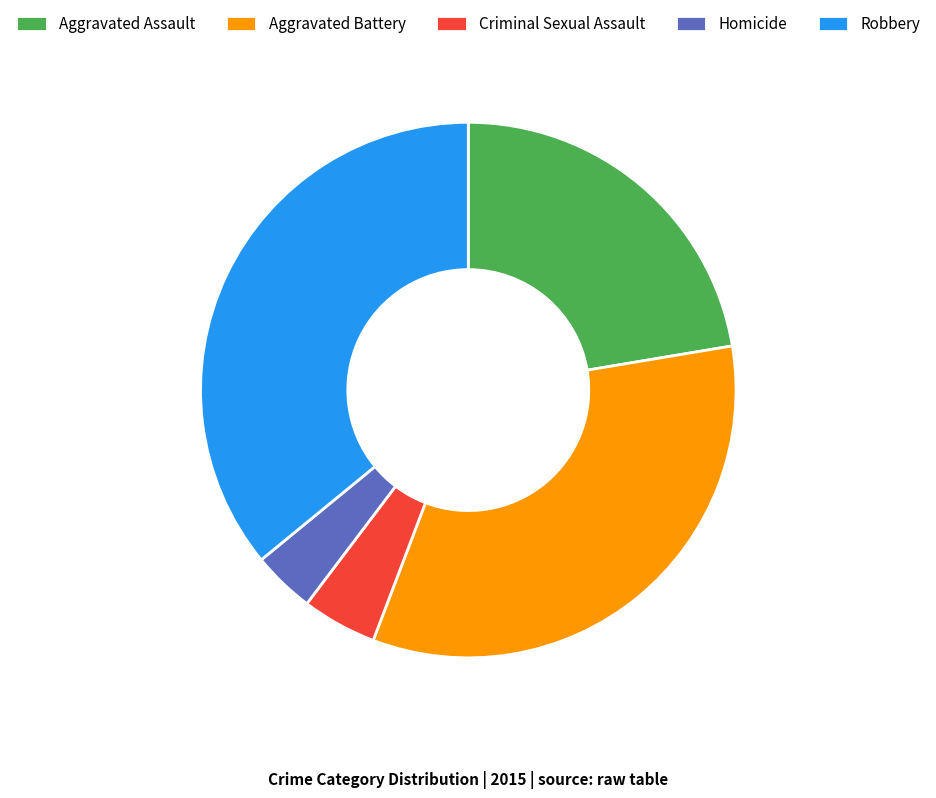

Does any single category account for the majority?

No